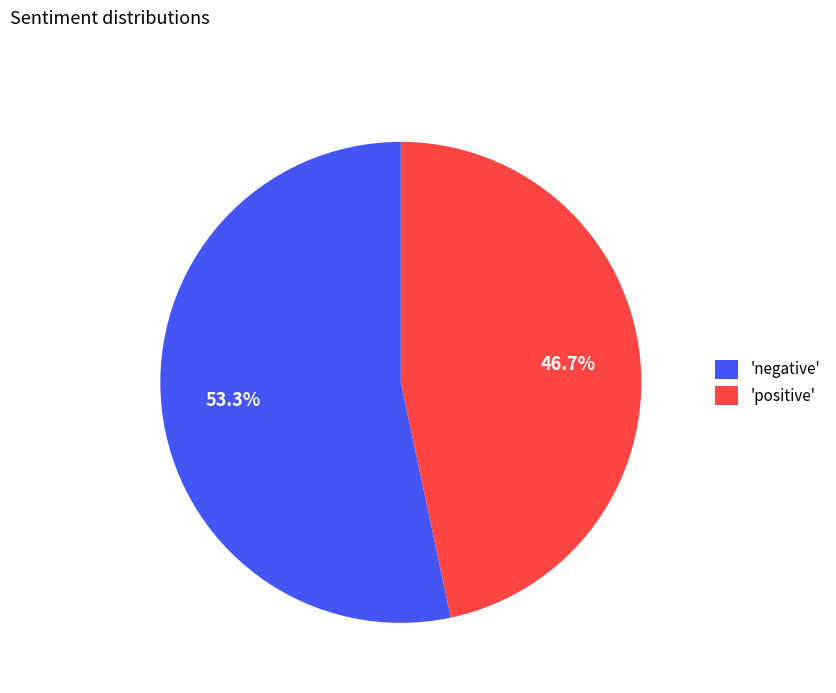

Rank the categories by value from lowest to highest.

'positive', 'negative'